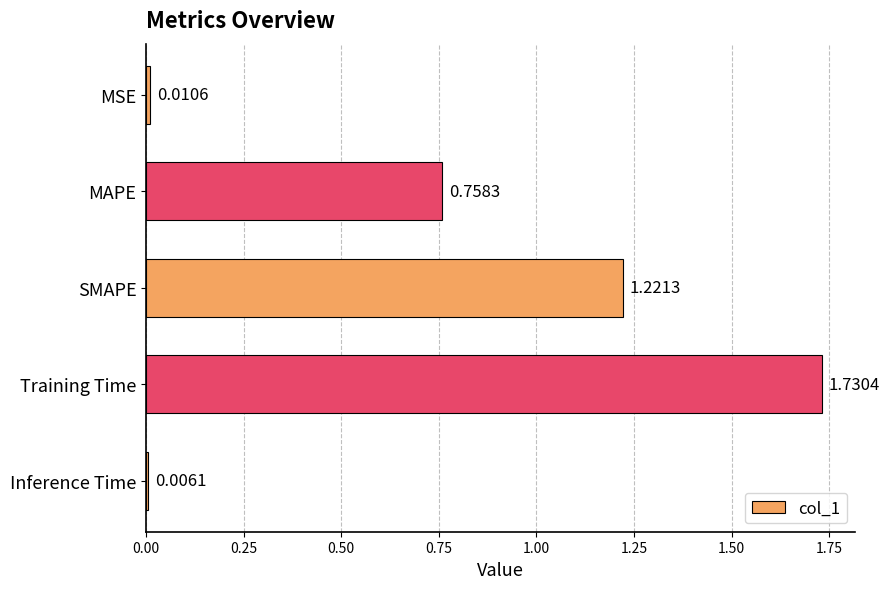

List the labels in order of value, largest first.

Training Time, SMAPE, MAPE, MSE, Inference Time